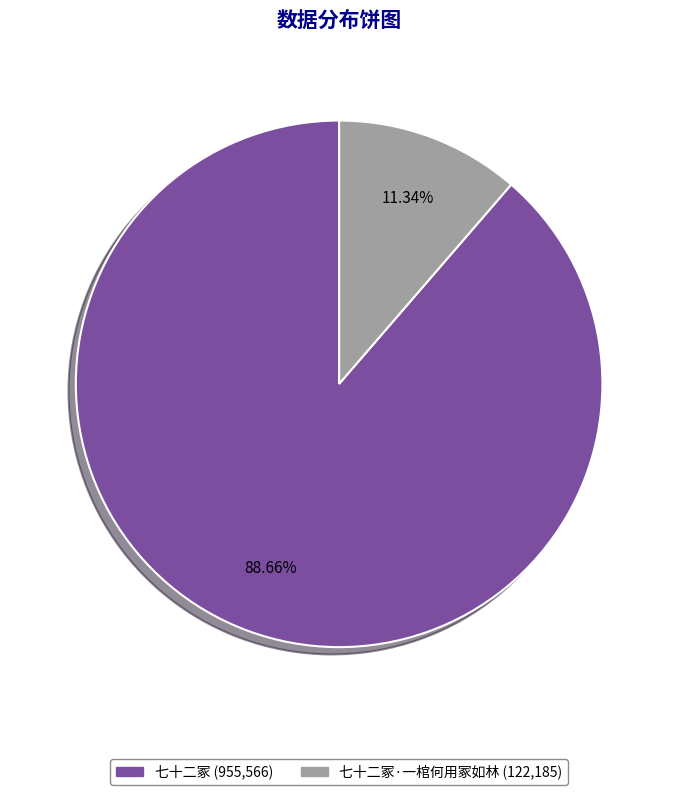

Does any single category account for the majority?

Yes